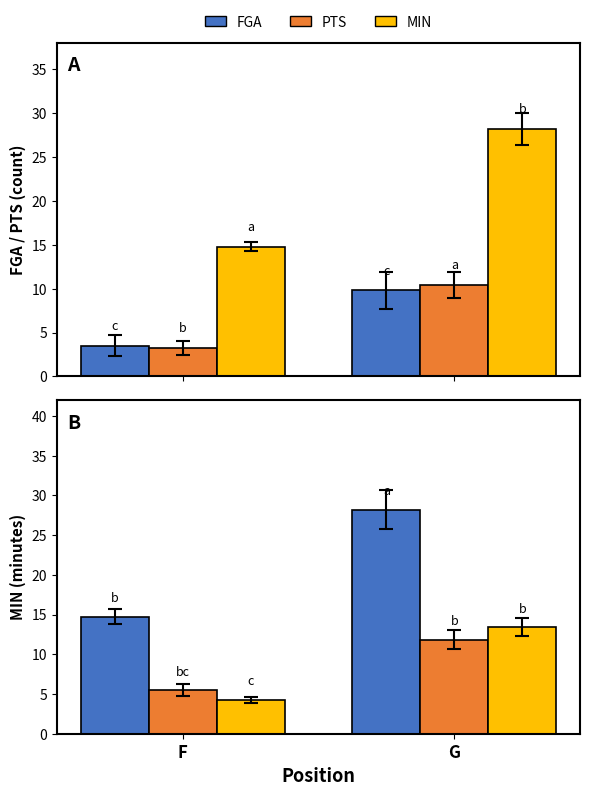

At which label is MIN closest to 21?

F